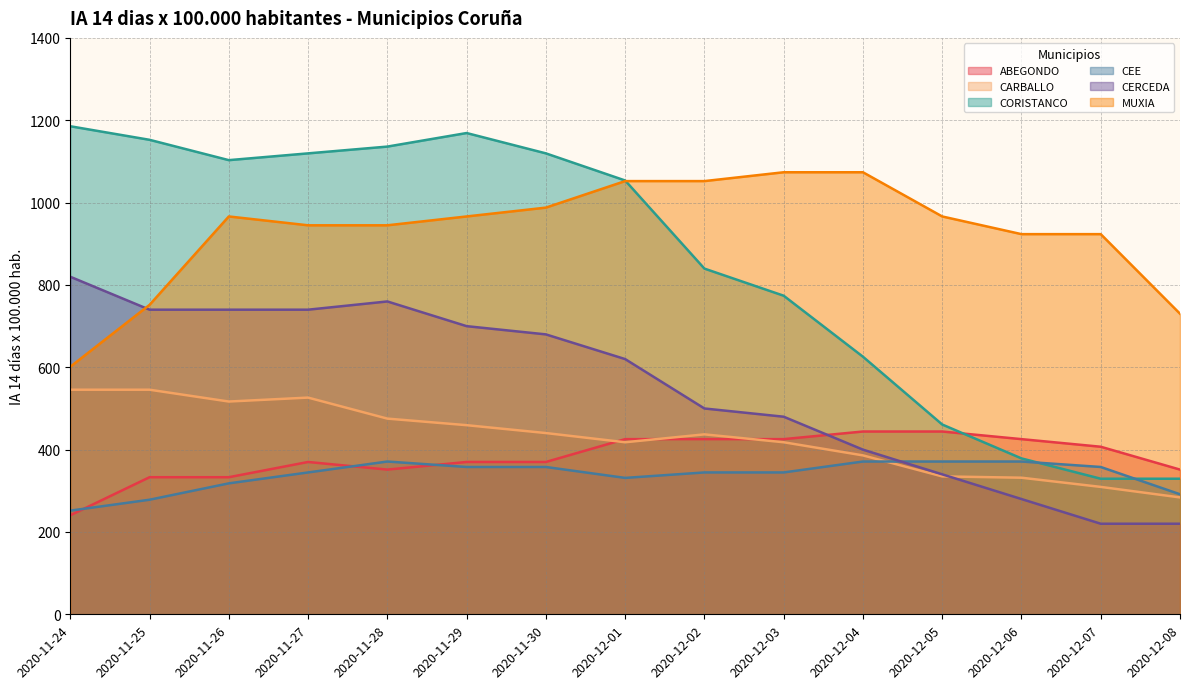

True or false: CORISTANCO has more than 1 points higher than both neighbors.

False